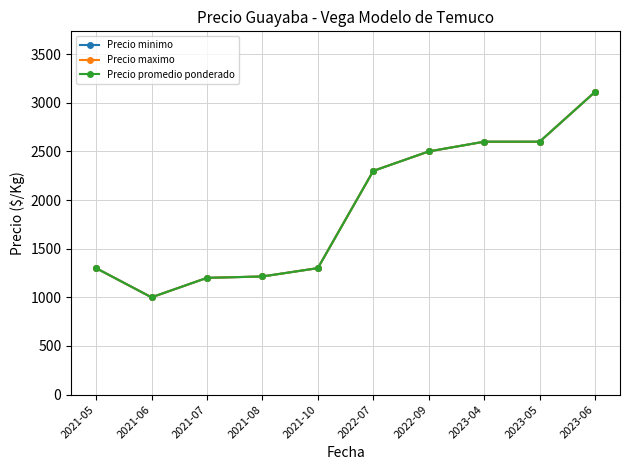

Where is Precio maximo nearest to the value 2056?

2022-07